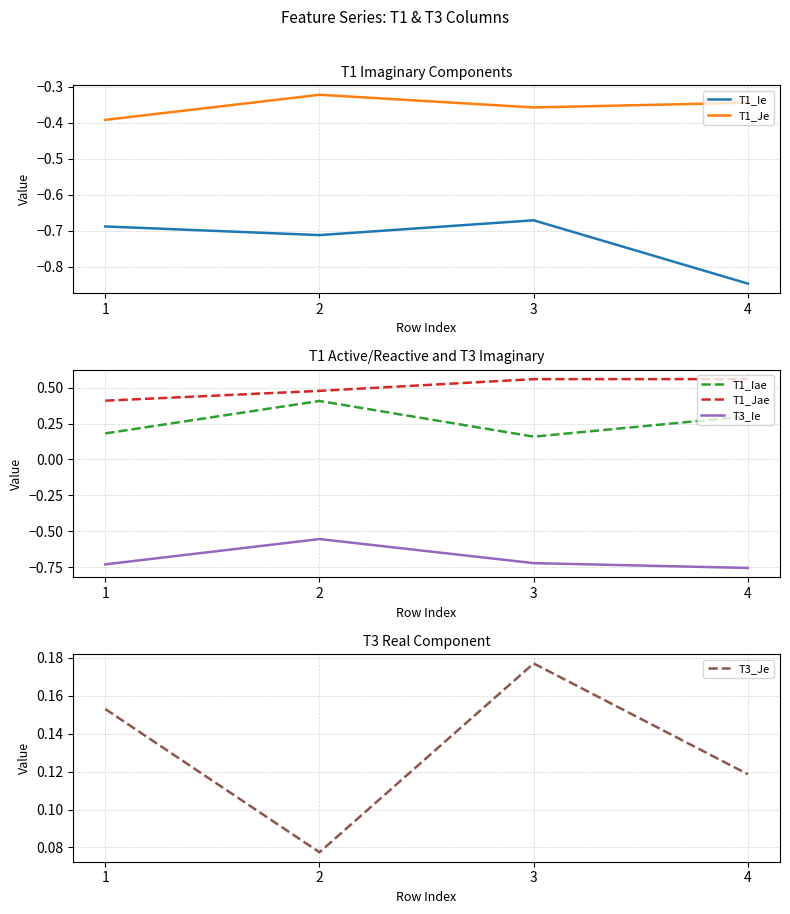

What is the difference between the maximum and minimum values in the T1_Je series?

0.1